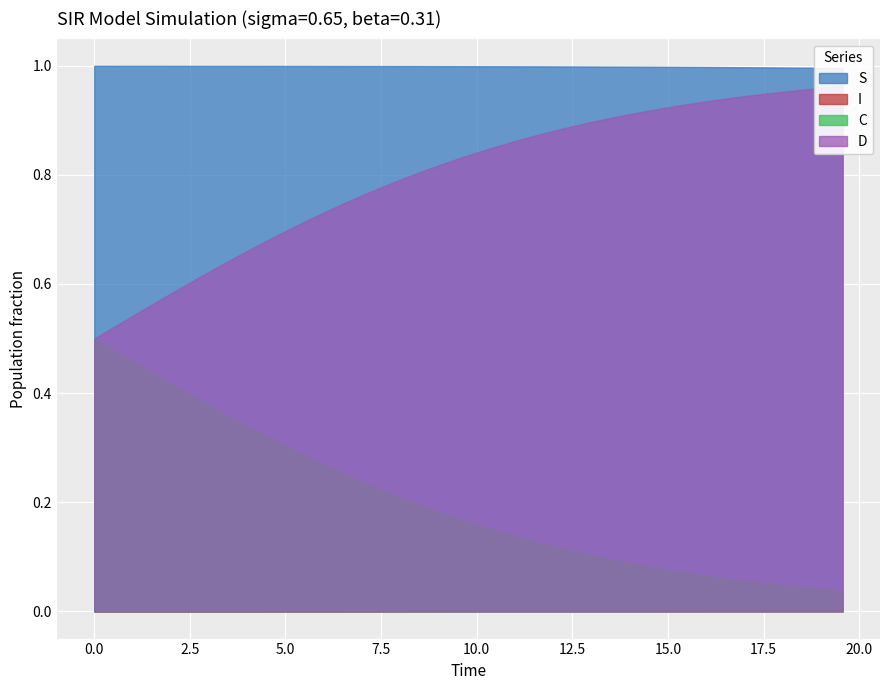

Between 16 and D, which is larger?

16